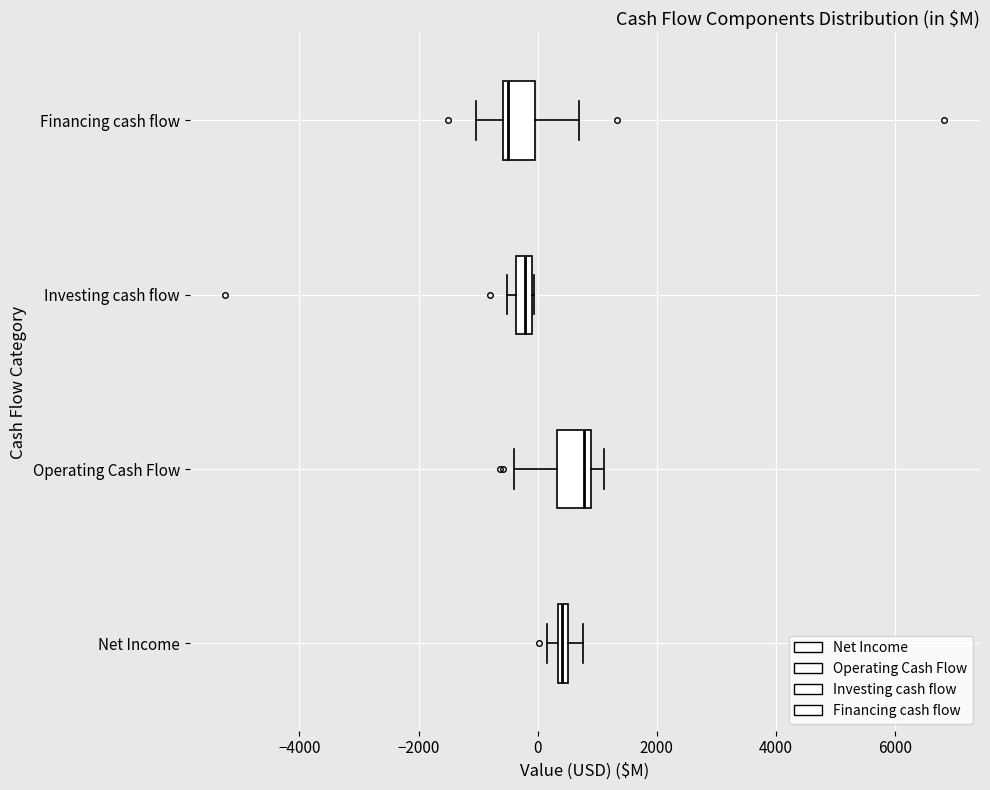

Where is the right edge of the box for Net Income on the x-axis? The values are not printed on the chart, so give them approximately, as read against the axis.

600